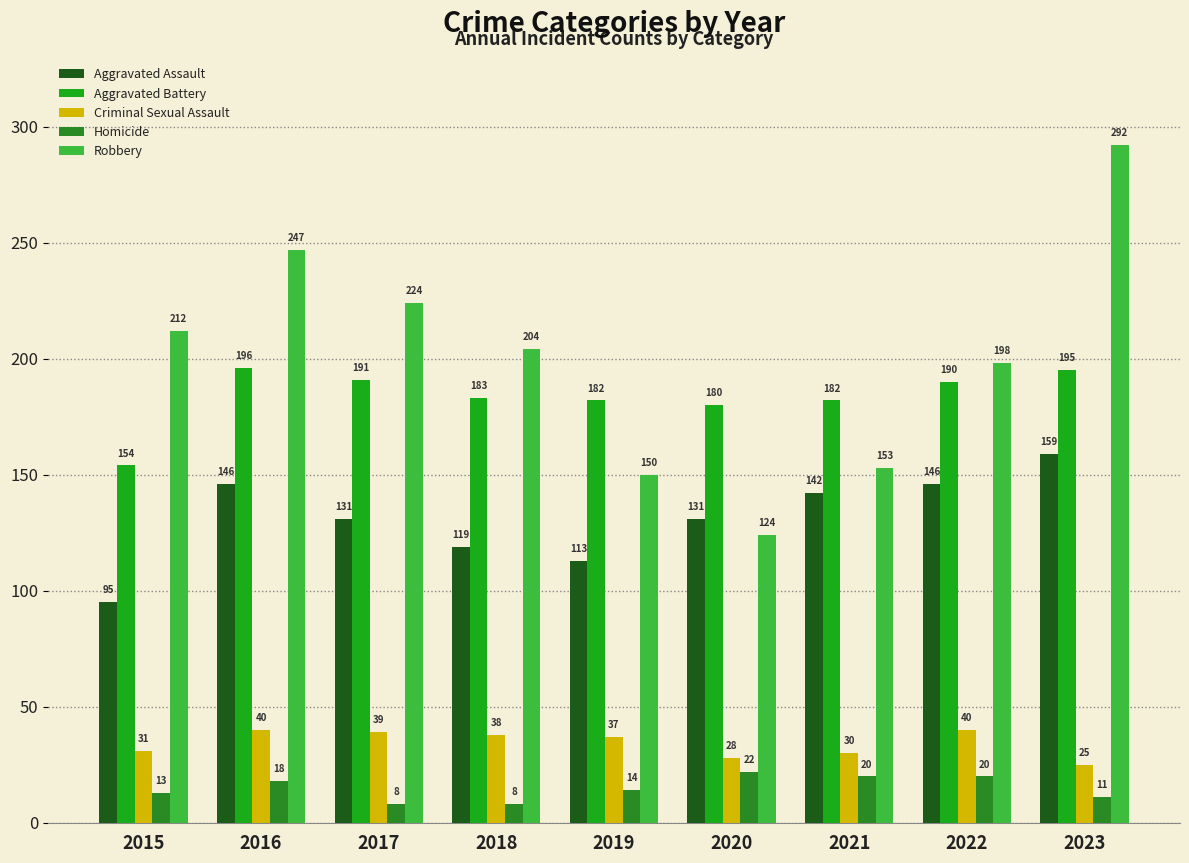

How many series are shown in this chart?

5